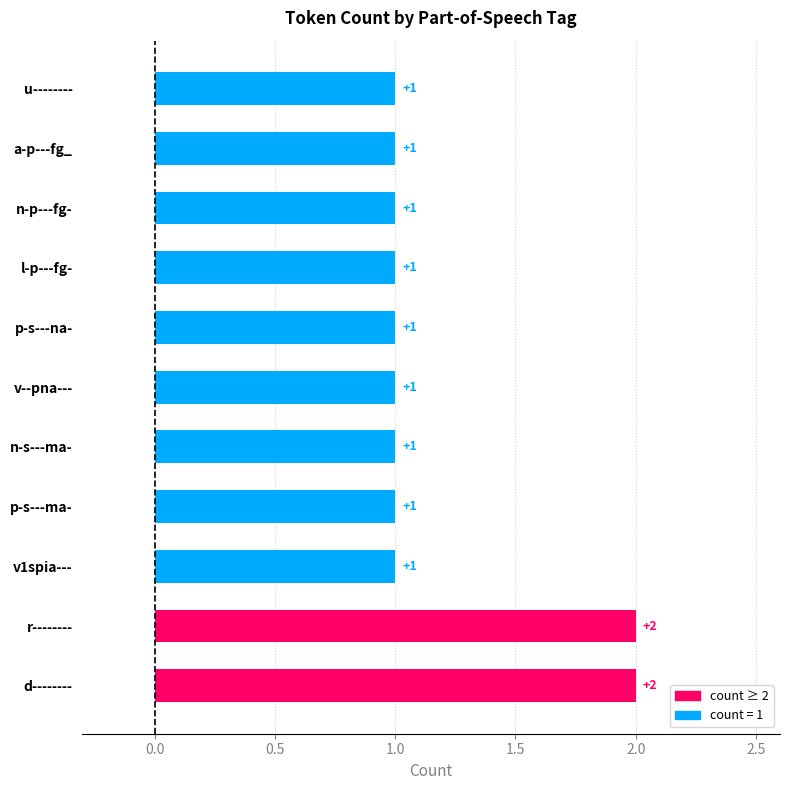

True or false: the data shows 1 at p-s---na-.

True